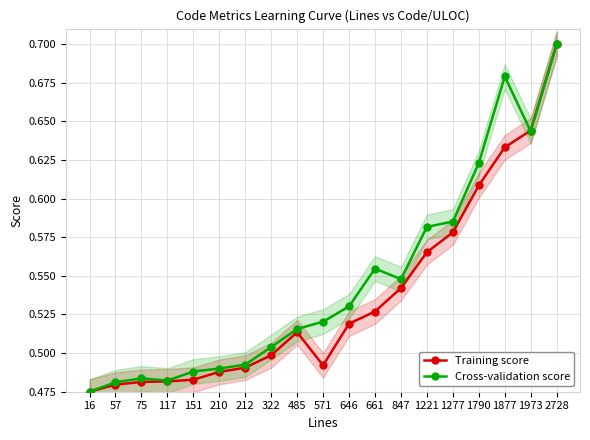

What is the total value across all series at 485?

1.0